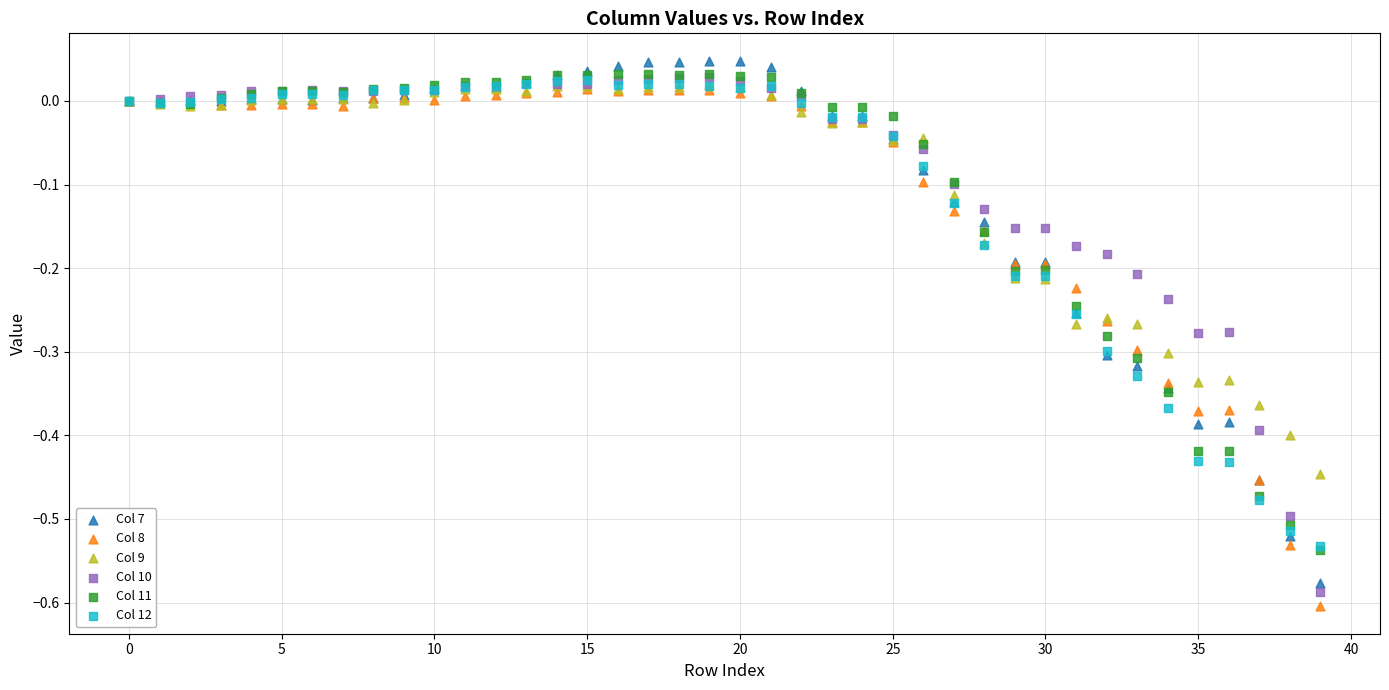

Which series contains the lowest Y value?

Col 8